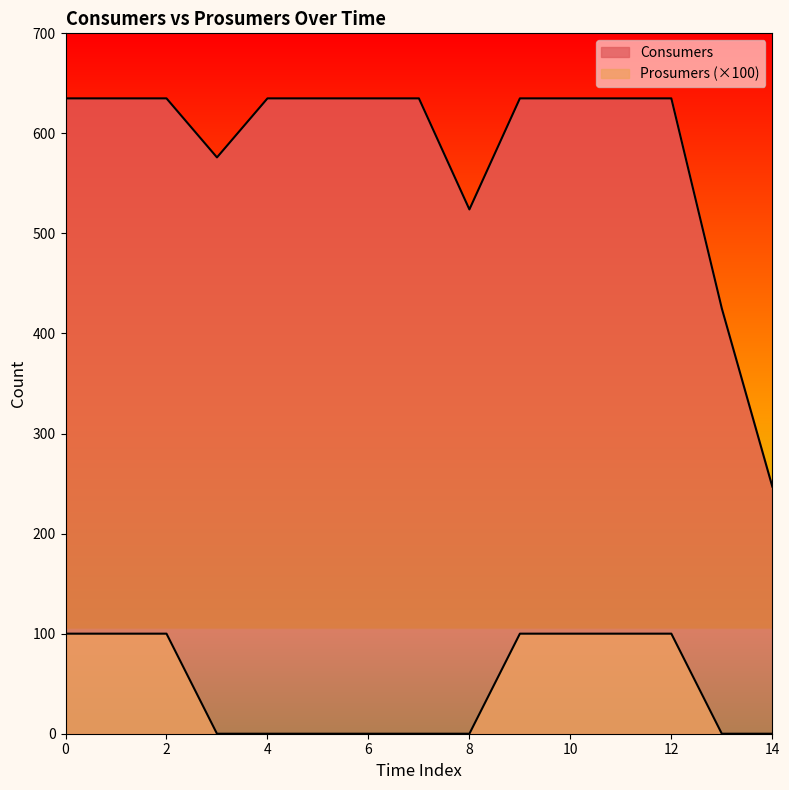

What value does the Prosumers series have at 2, to the nearest 5?

100